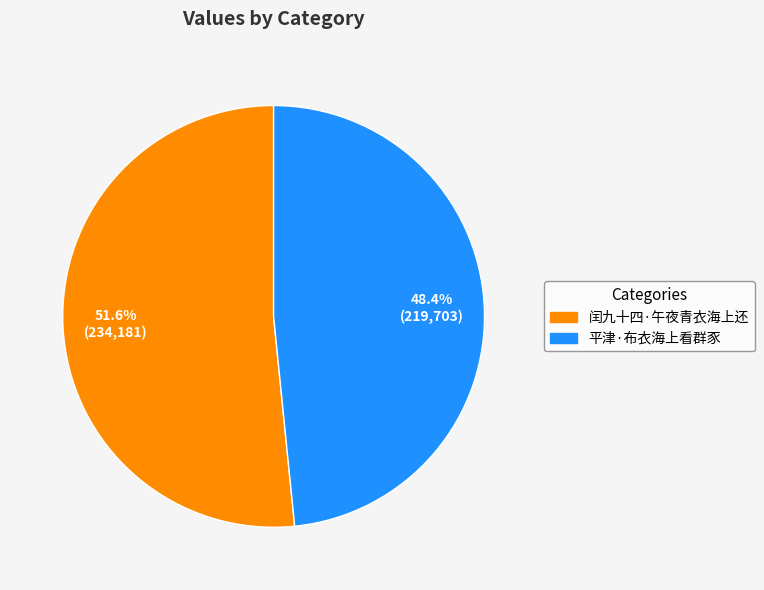

Count the number of slices in the pie.

2